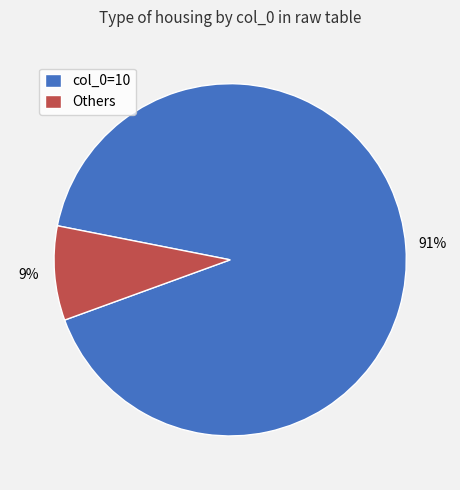

Which has a higher value, Others or col_0=10?

col_0=10